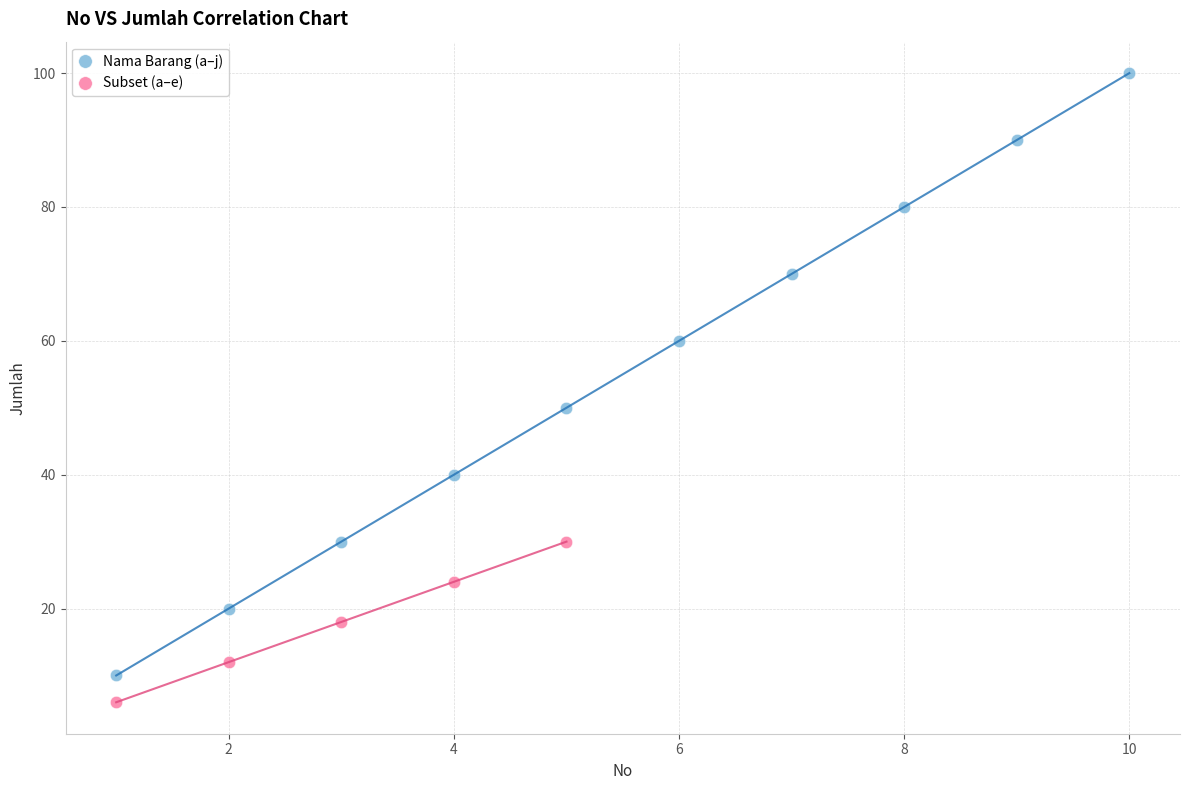

Which series reaches the maximum Y coordinate?

Nama Barang (a–j)